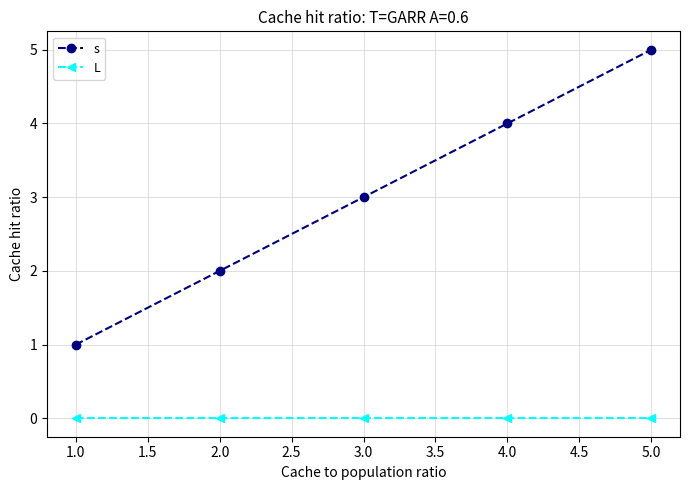

True or false: s and L cross at least once.

False